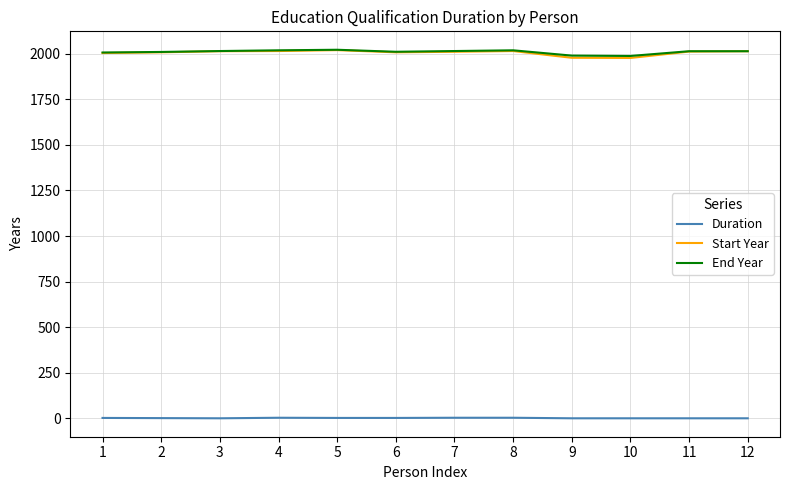

At how many categories does at least one series exceed 646?

12